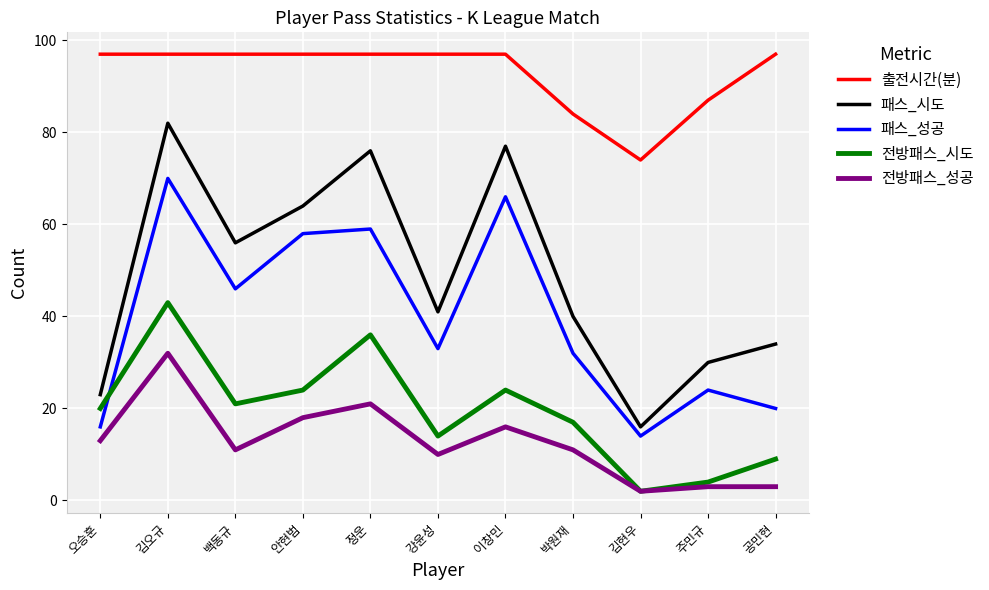

At which label does 패스_성공 reach its peak?

김오규